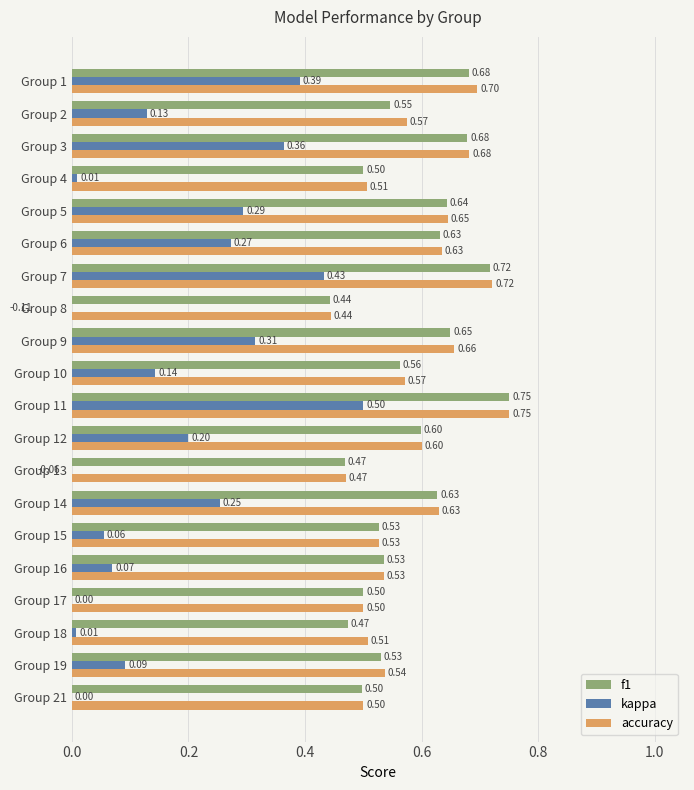

How many values in the kappa series are below 0?

2